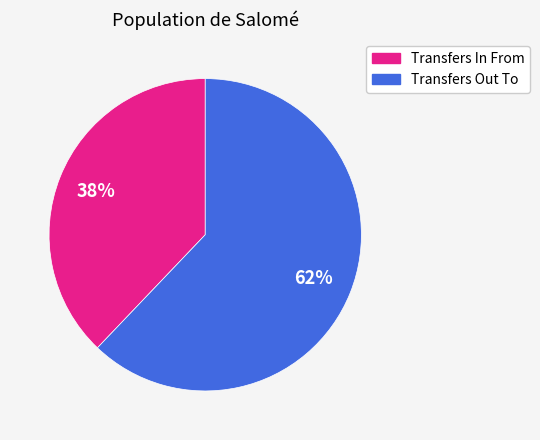

What percentage is the Transfers In From slice, to the nearest percent?

38%